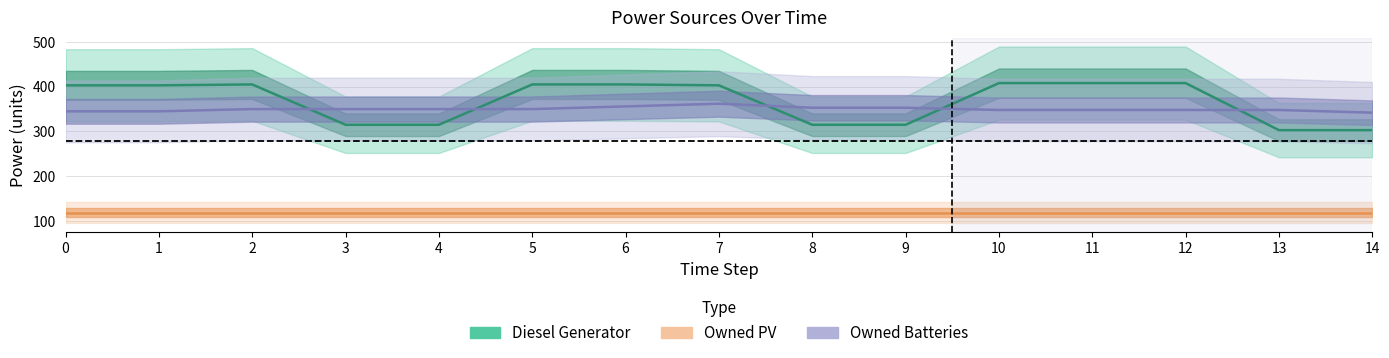

Which series has the largest range (max minus min)?

Diesel Generator